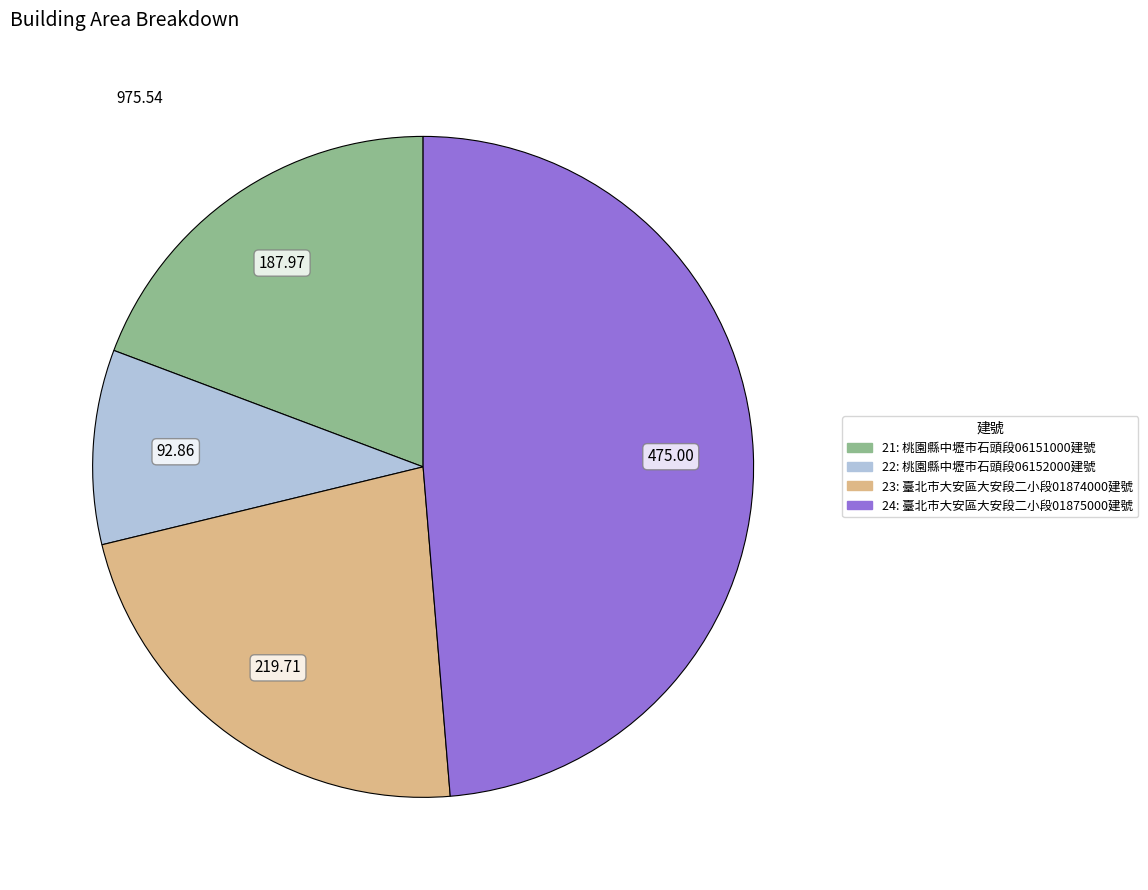

What is the largest slice in the pie chart?

24